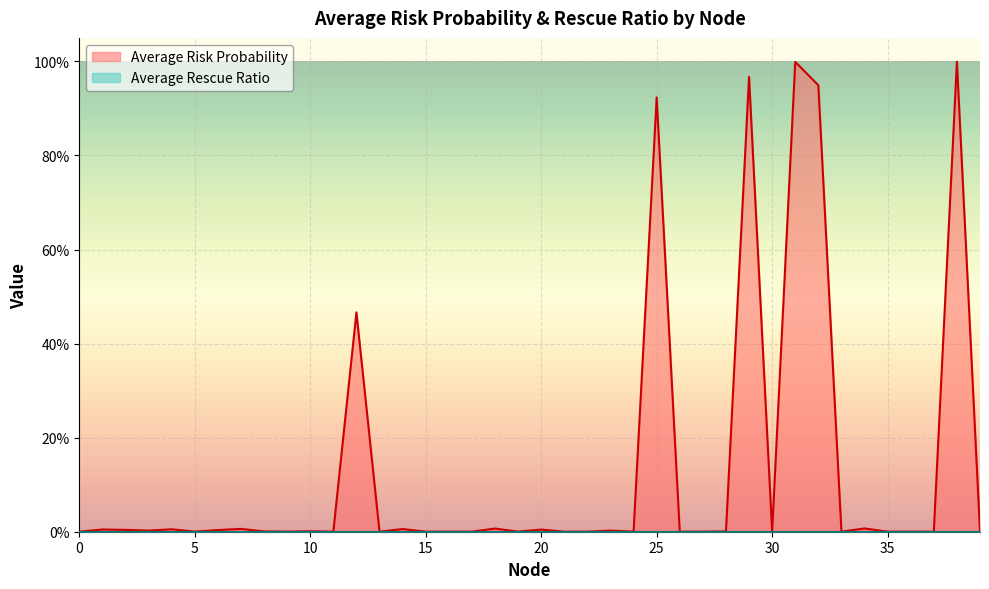

Where is the first local minimum?

3